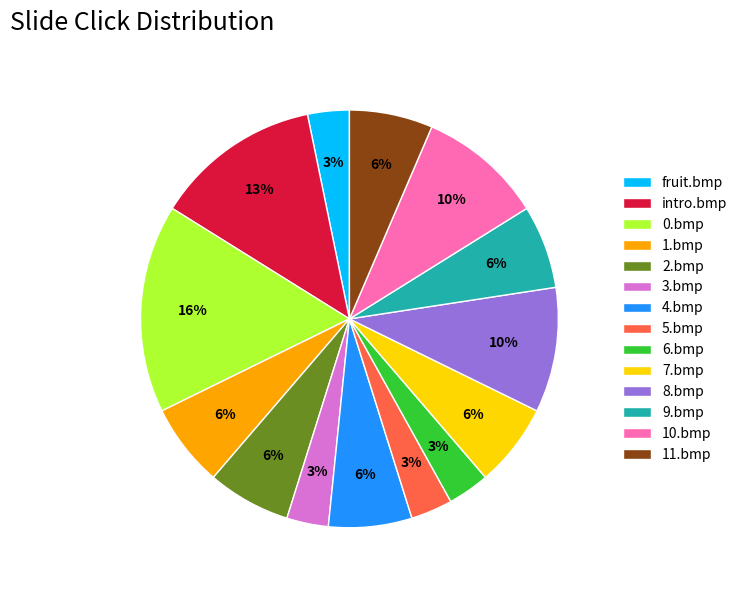

To the nearest percent, what is the difference between the largest and smallest slice percentages?

13%